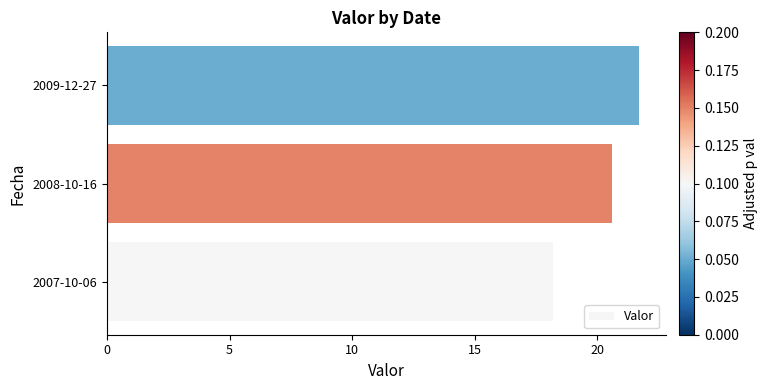

Reading top to bottom, list all the values displayed in this chart.

21.7	20.6	18.2